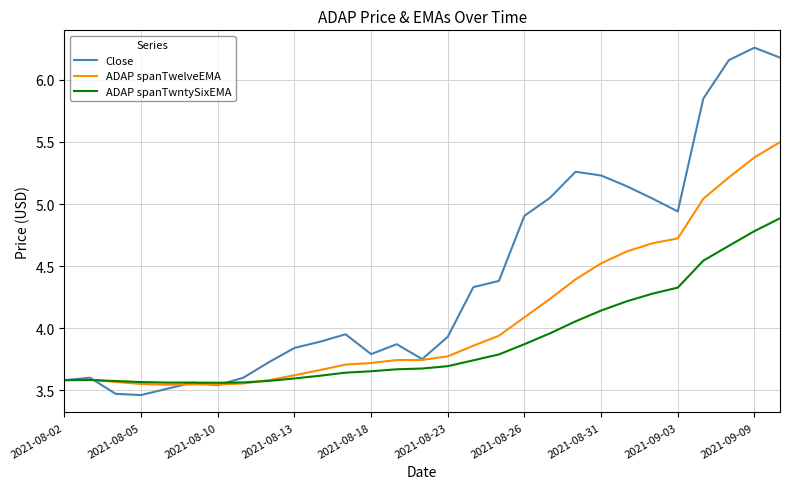

What is the sum of all Close values?

127.8